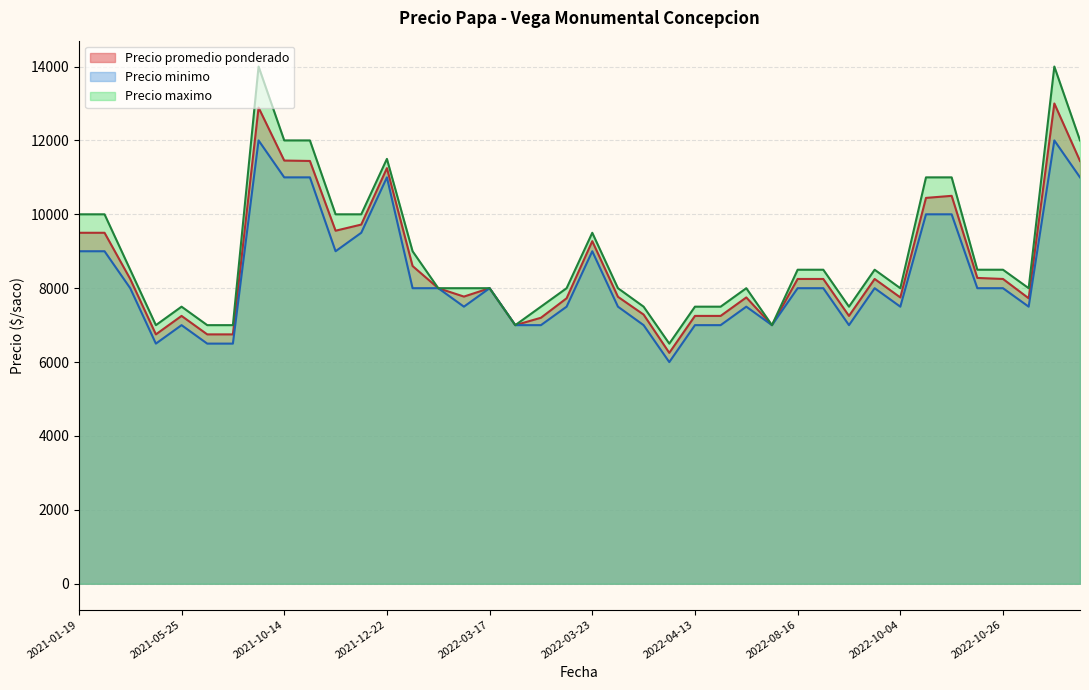

How many data points in Precio minimo are above 8000?

13